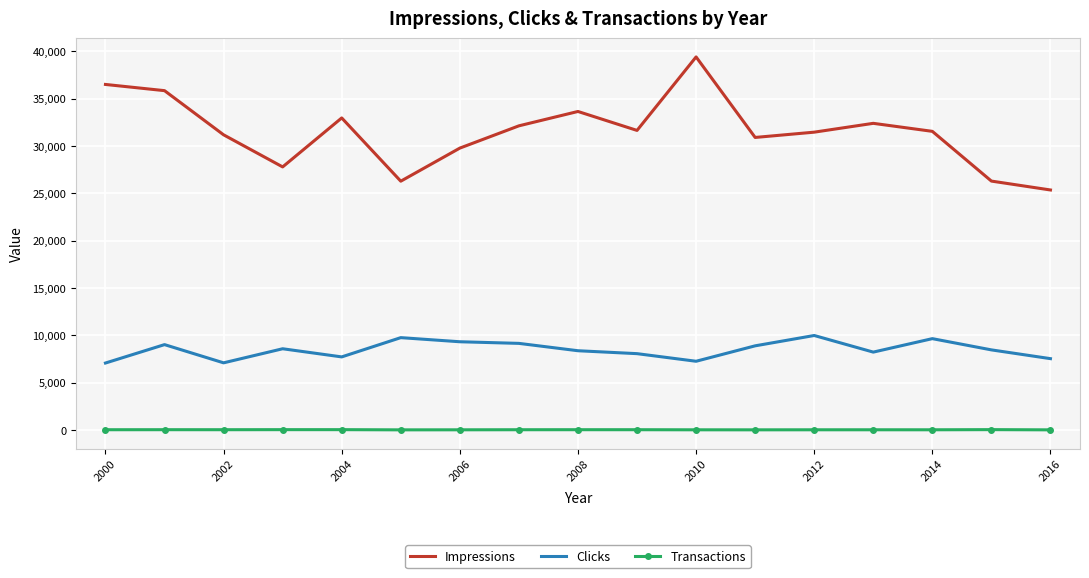

Rank the series by their average value, from lowest to highest.

Transactions, Clicks, Impressions